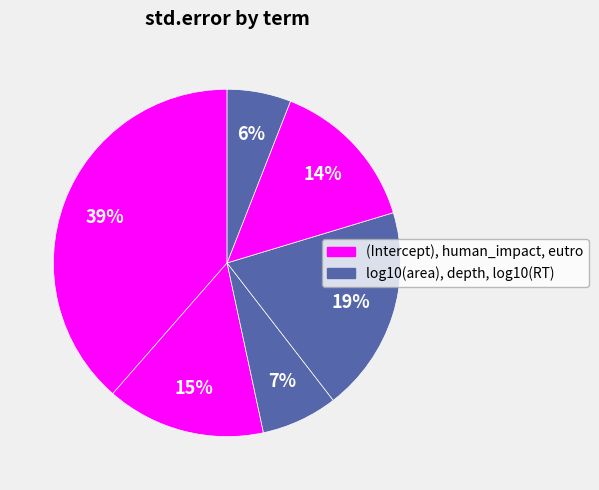

Count the number of slices in the pie.

6